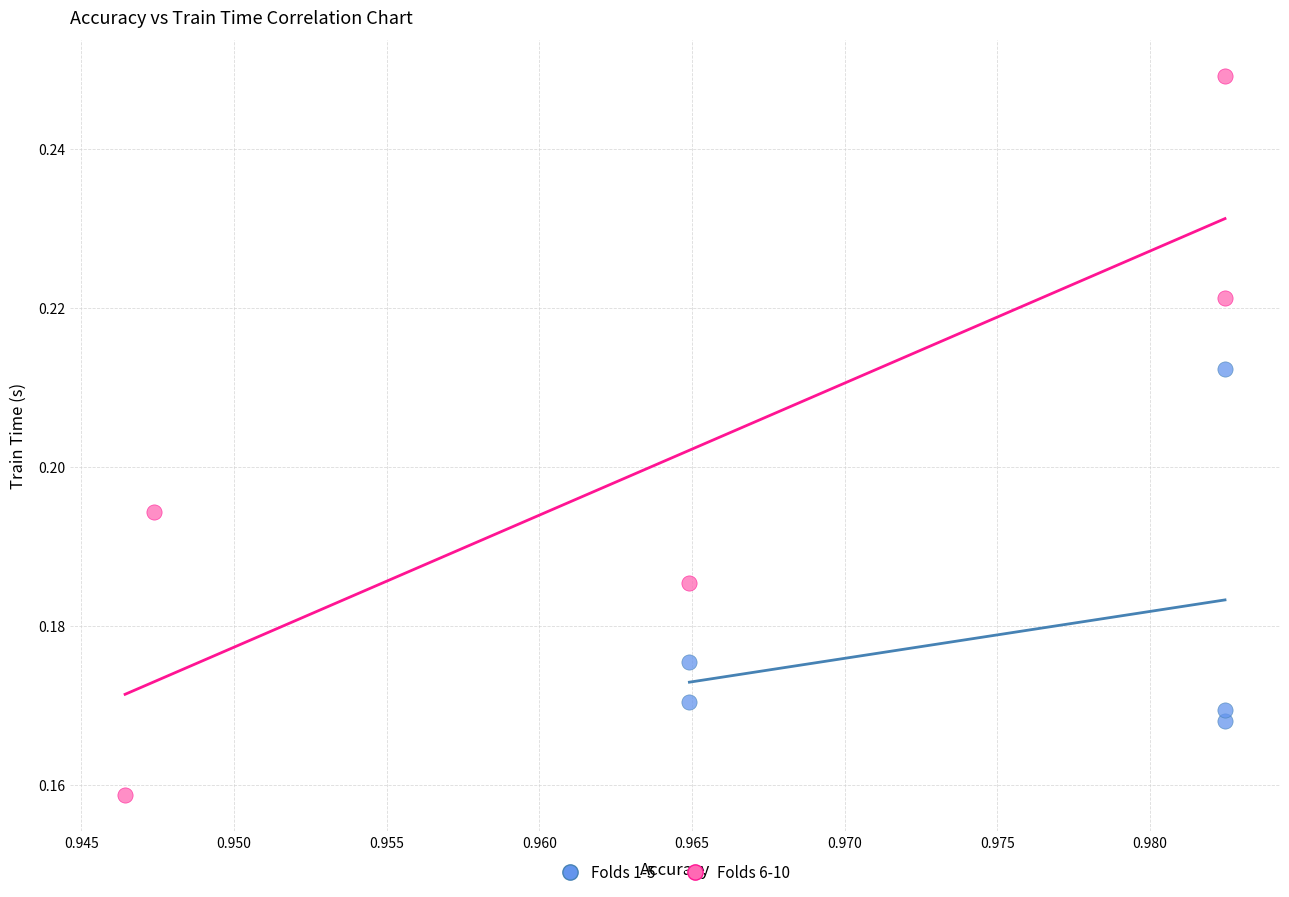

Which series has the largest Y range (max minus min)?

Folds 6-10